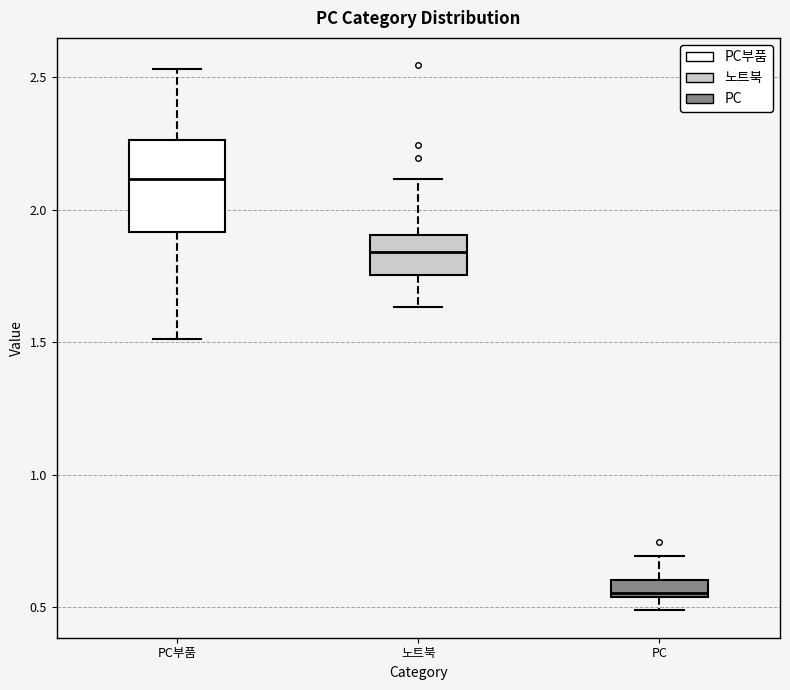

Which box is the tallest, from its lower edge to its upper edge?

PC부품